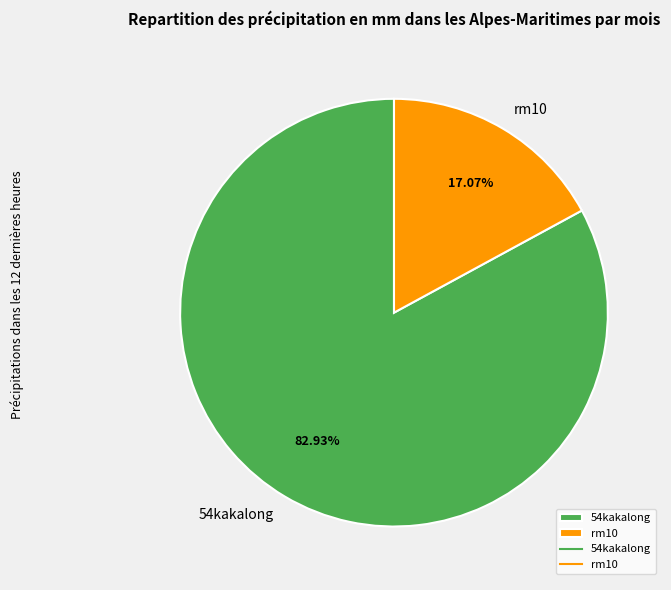

To the nearest percent, what portion does rm10 represent?

17%